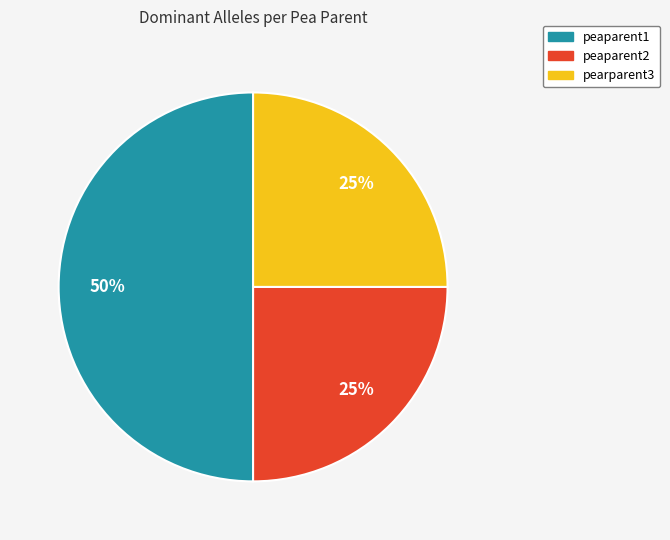

To the nearest percent, what is the average slice percentage?

33%